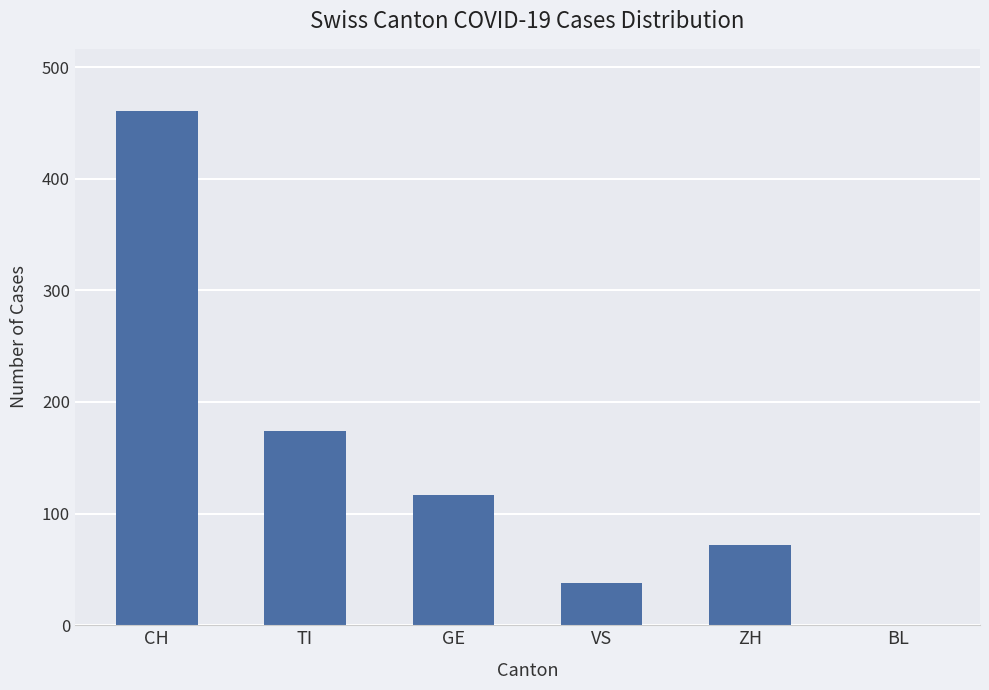

Where is the data nearest to the value 230?

TI